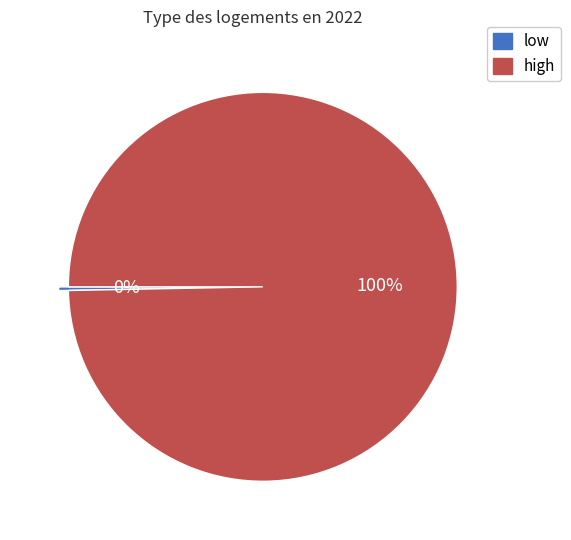

To the nearest percent, what is the combined percentage of high and low?

100%